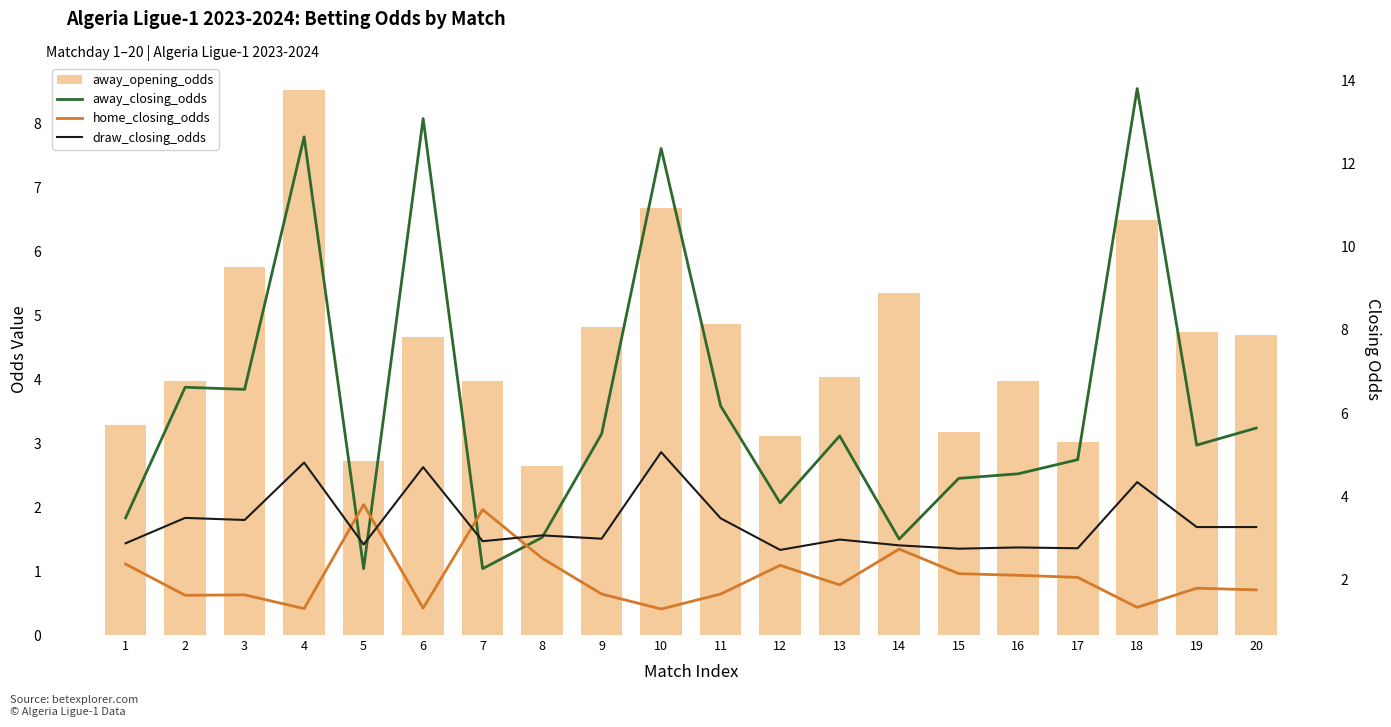

Which label corresponds to the largest value in the chart?

18